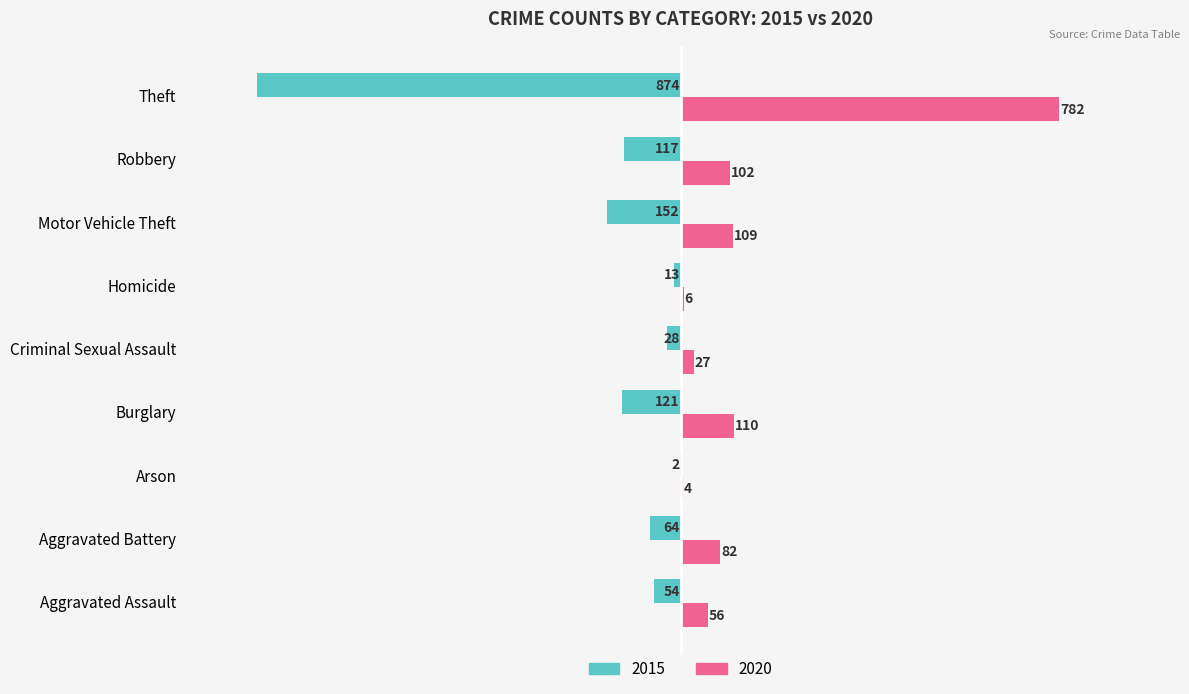

What is the total value across all series at Robbery?

-15